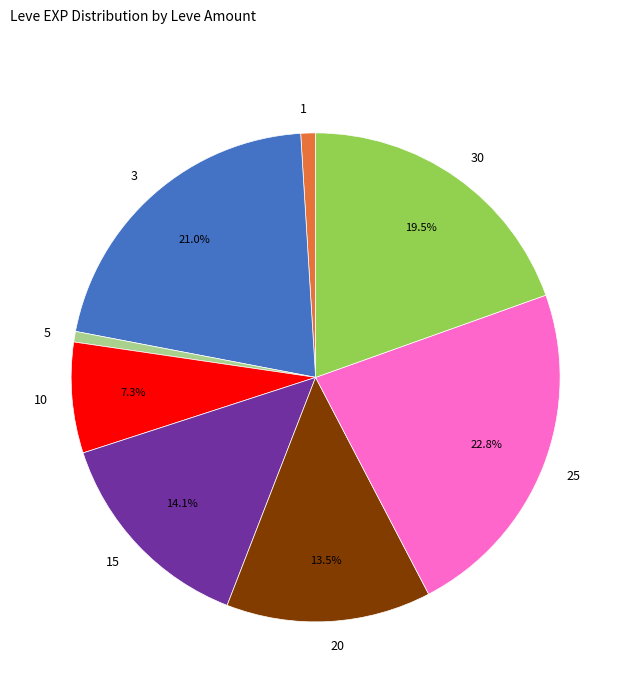

Does any single category account for the majority?

No